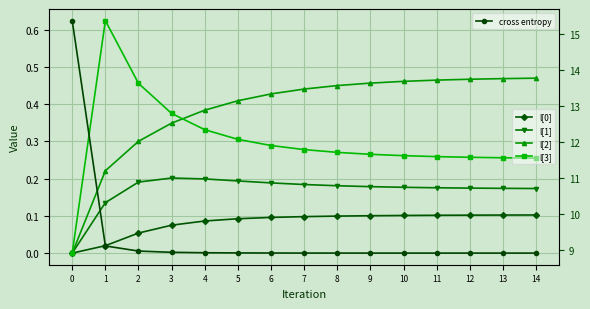

Between 12 and 6, which is larger?

12